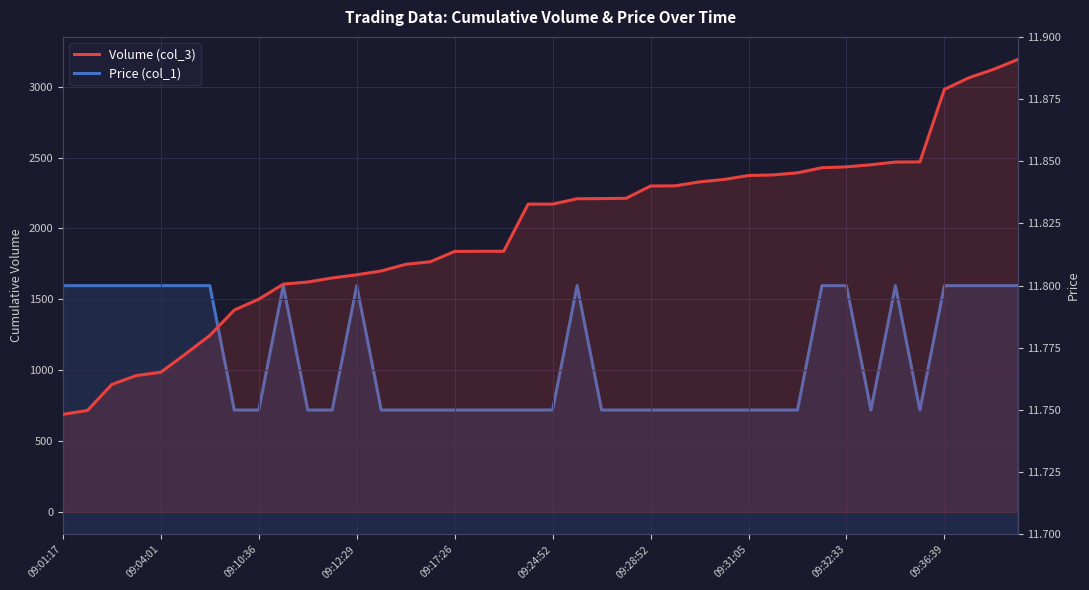

Rank the series by their average value, from lowest to highest.

Price (col_1), Volume (col_3)